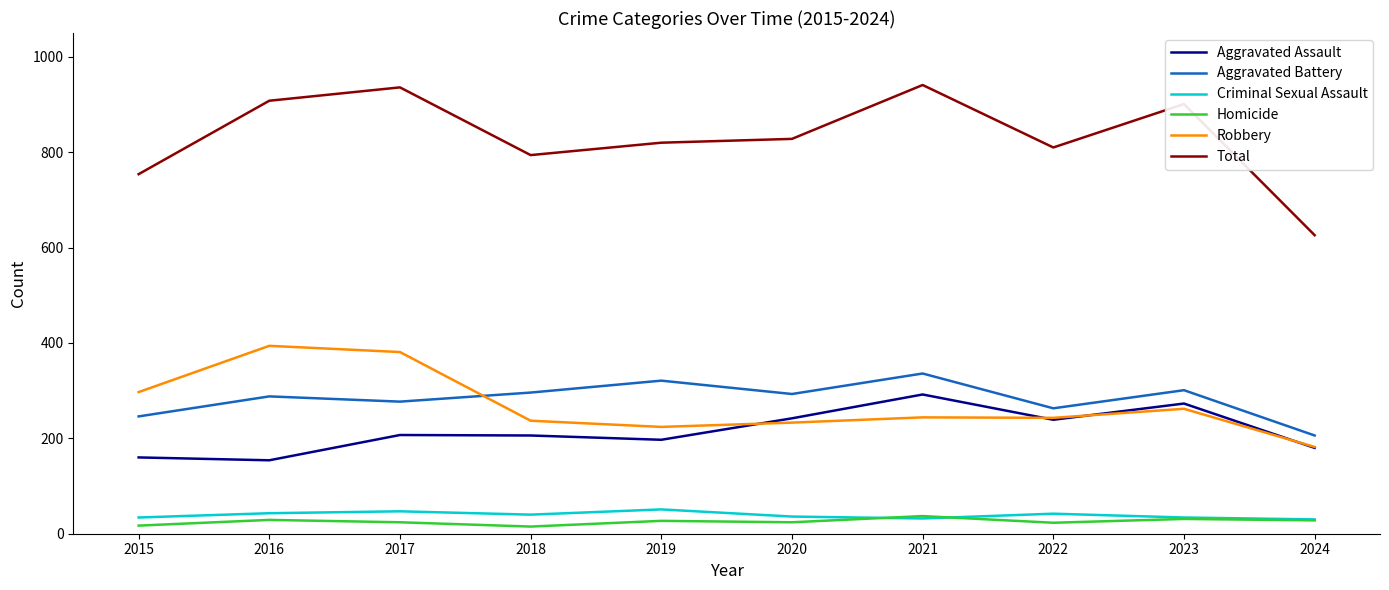

Where does the Criminal Sexual Assault series first go above 40?

2016